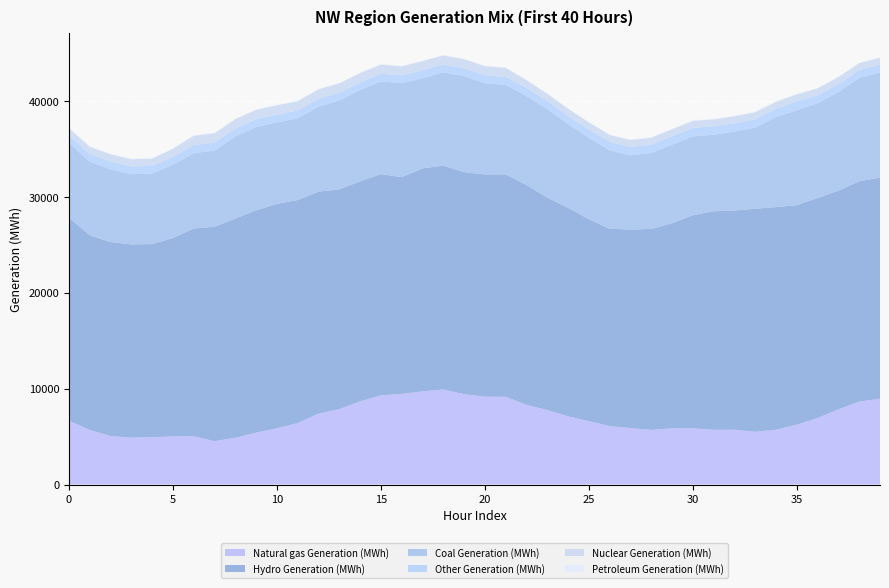

Reading left to right, list all the values displayed in this chart.

Natural gas Generation (MWh): 0=6633	1=5694	2=5057	3=4885	4=4931	5=5014	6=5032	7=4517	8=4874	9=5411	10=5868	11=6408	12=7393	13=7858	14=8679	15=9300	16=9451	17=9713	18=9906	19=9414	20=9154	21=9147	22=8308	23=7765	24=7105	25=6604	26=6089	27=5882	28=5691	29=5861	30=5856	31=5707	32=5713	33=5498	34=5712	35=6238	36=6933	37=7827	38=8644	39=8945
Hydro Generation (MWh): 0=21186	1=20290	2=20232	3=20155	4=20141	5=20694	6=21670	7=22368	8=22863	9=23185	10=23407	11=23263	12=23152	13=22924	14=22941	15=23075	16=22607	17=23258	18=23349	19=23167	20=23184	21=23196	22=22929	23=22147	24=21746	25=21065	26=20585	27=20710	28=20965	29=21384	30=22231	31=22791	32=22865	33=23261	34=23220	35=22900	36=22953	37=22819	38=22978	39=23064
Coal Generation (MWh): 0=7805	1=7674	2=7580	3=7323	4=7362	5=7658	6=7862	7=7946	8=8574	9=8682	10=8492	11=8529	12=8858	13=9283	14=9535	15=9669	16=9797	17=9407	18=9726	19=10009	20=9507	21=9328	22=9289	23=9239	24=8750	25=8494	26=8189	27=7734	28=7913	29=8202	30=8229	31=7976	32=8226	33=8475	34=9398	35=9891	36=9885	37=10283	38=10787	39=10966
Other Generation (MWh): 0=768	1=807	2=805	3=800	4=802	5=810	6=841	7=829	8=822	9=821	10=811	11=805	12=845	13=804	14=794	15=792	16=803	17=821	18=814	19=818	20=827	21=835	22=855	23=853	24=851	25=865	26=857	27=868	28=868	29=874	30=876	31=878	32=870	33=861	34=850	35=933	36=815	37=828	38=806	39=802
Nuclear Generation (MWh): 0=751	1=752	2=753	3=755	4=756	5=838	6=966	7=969	8=971	9=972	10=970	11=968	12=966	13=963	14=960	15=956	16=954	17=955	18=948	19=945	20=946	21=944	22=790	23=730	24=728	25=726	26=725	27=726	28=728	29=728	30=730	31=729	32=729	33=727	34=727	35=727	36=726	37=725	38=725	39=727
Petroleum Generation (MWh): 0=55	1=55	2=55	3=55	4=53	5=55	6=54	7=53	8=52	9=53	10=54	11=53	12=53	13=53	14=53	15=53	16=28	17=44	18=54	19=55	20=55	21=54	22=54	23=55	24=55	25=55	26=55	27=54	28=54	29=53	30=53	31=53	32=53	33=53	34=53	35=54	36=54	37=53	38=52	39=53